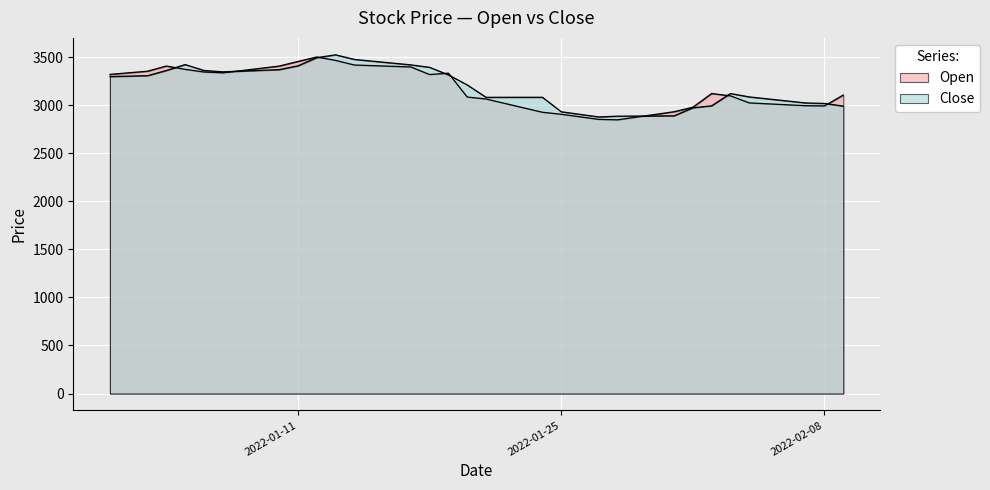

True or false: Close has a value of 2190.5 at 2022-01-14.

False